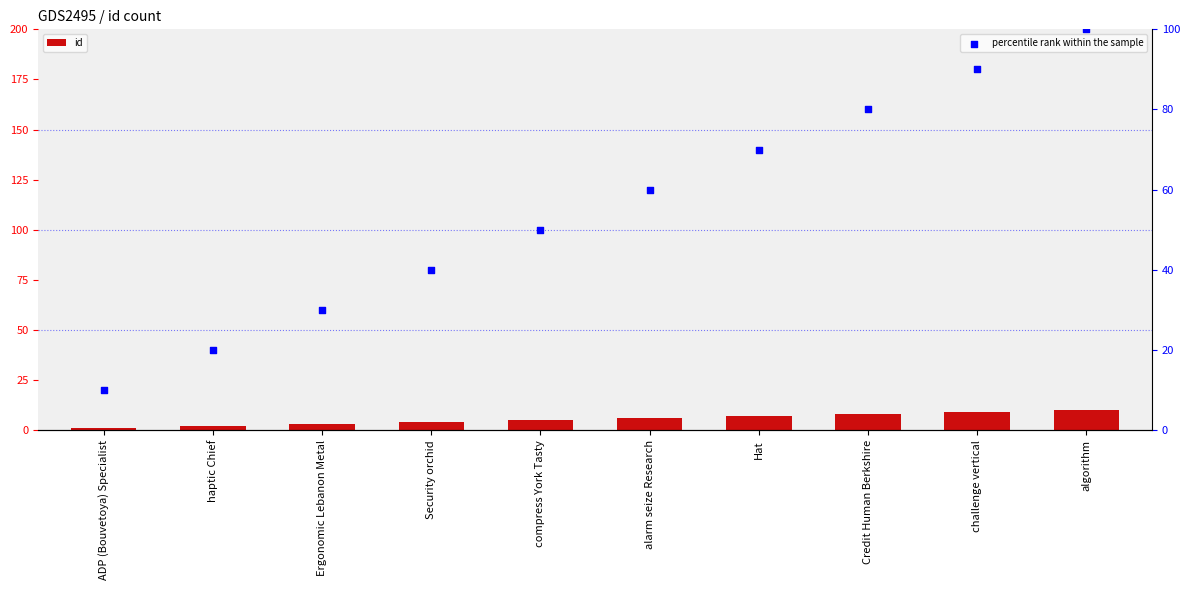

Which series has the largest Y range (max minus min)?

percentile rank within the sample